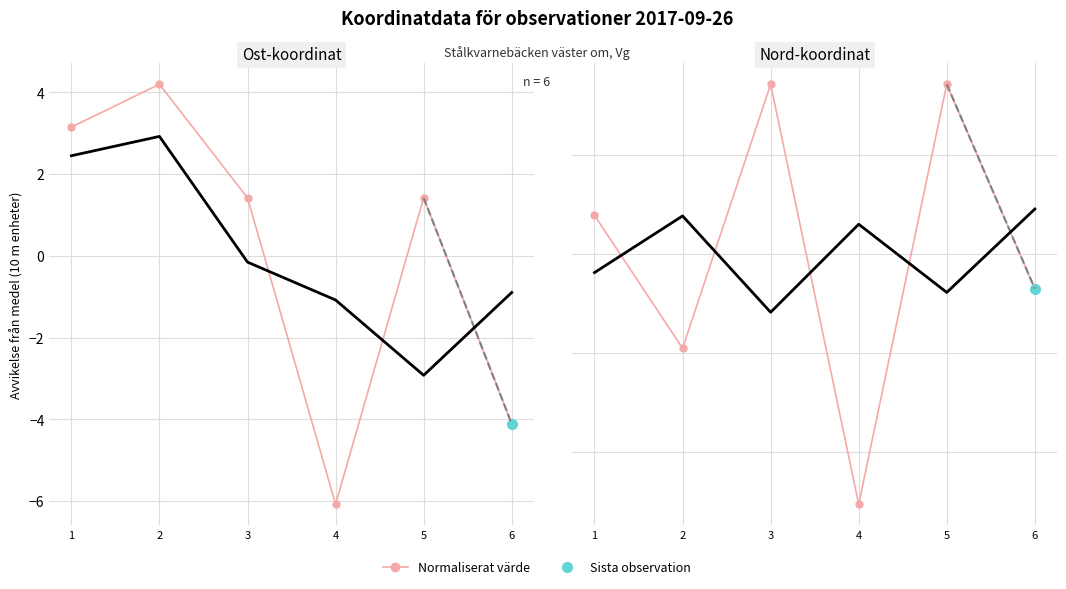

Which series has the largest range (max minus min)?

Ost (normaliserad)